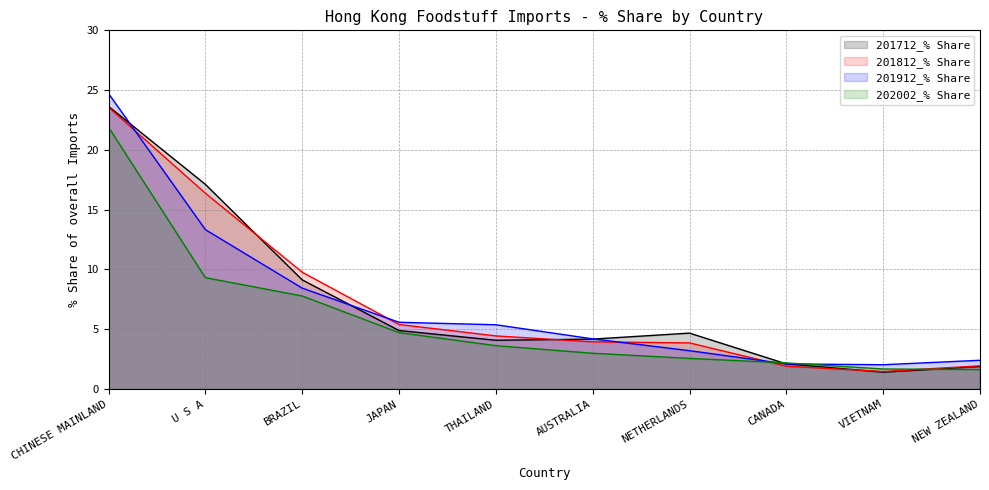

How many lines are shown in the chart?

4